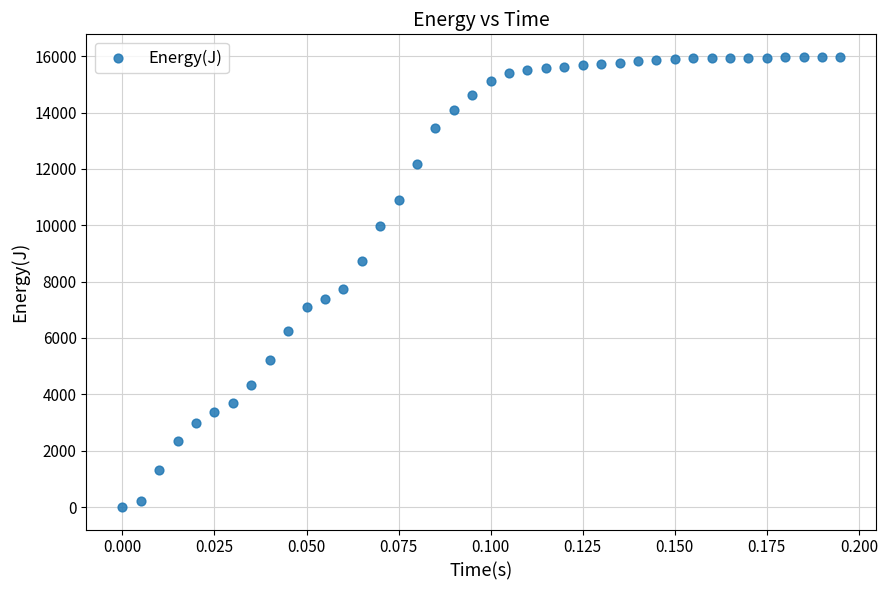

What is the range of Y values (max minus min)?

15980.3